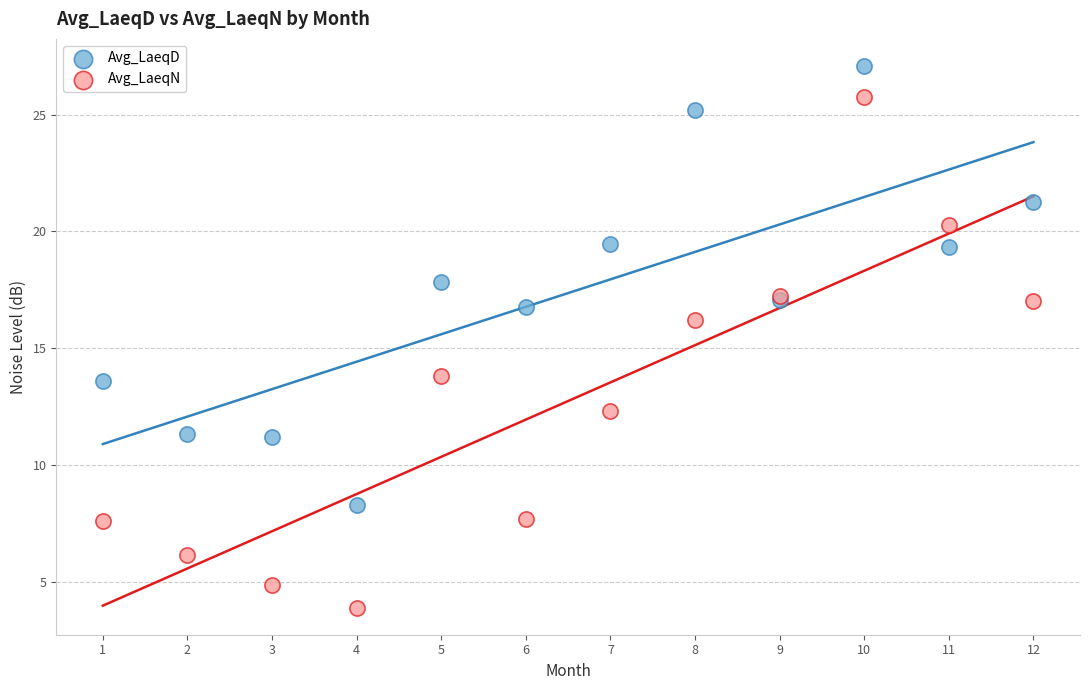

Which series contains the highest Y value?

Avg_LaeqD